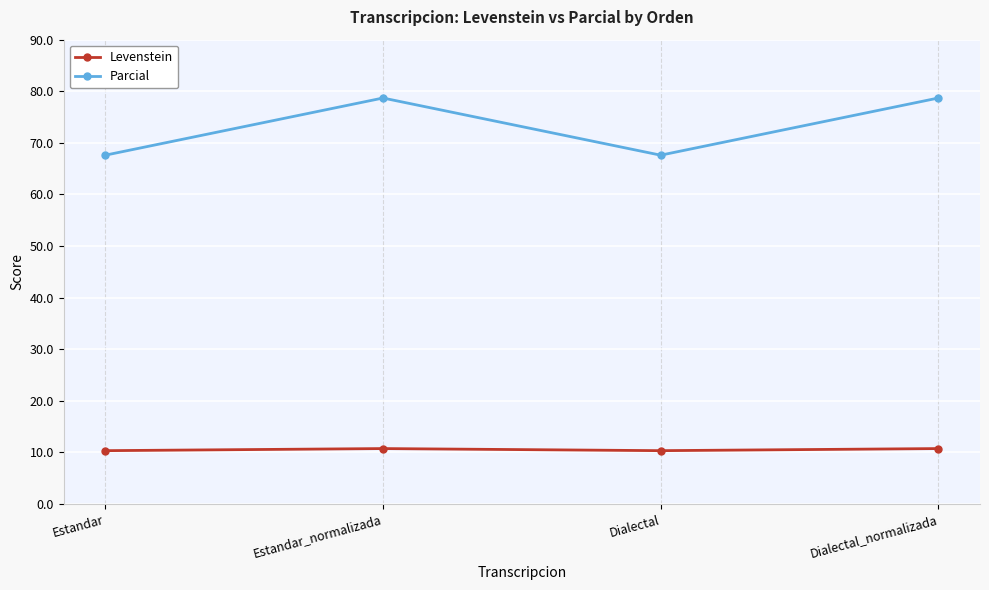

How many data points in Parcial are above 78?

2